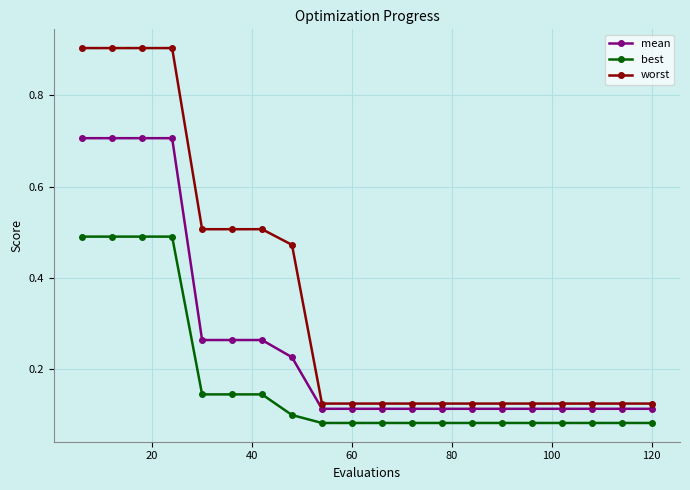

How many lines are shown in the chart?

3